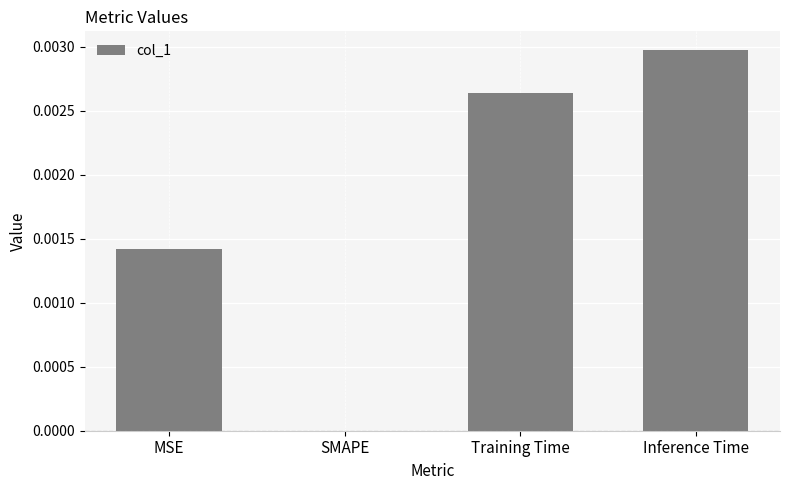

Are the bars horizontal?

No